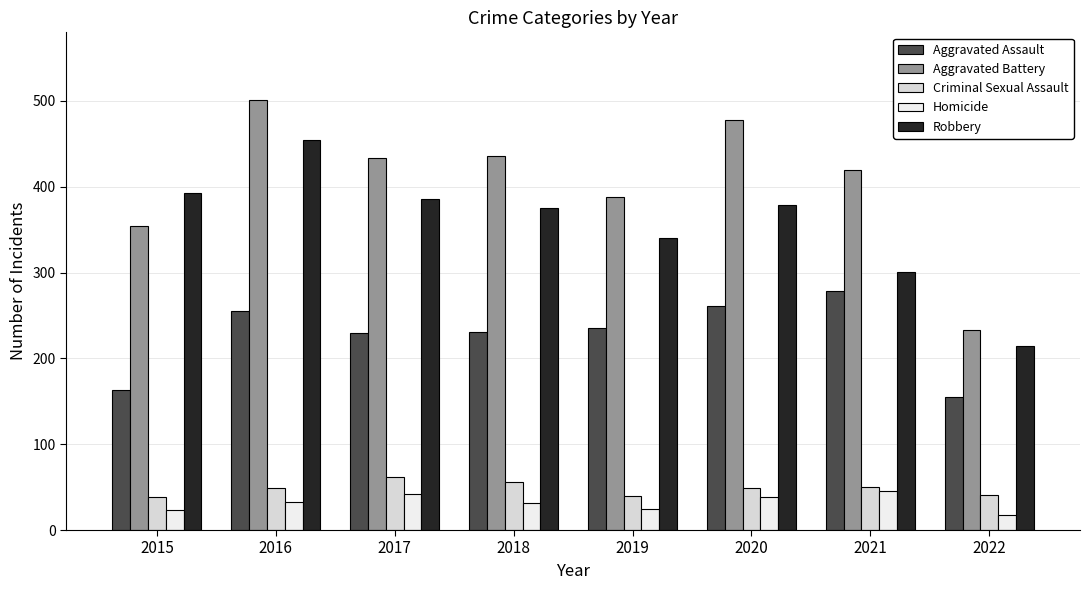

Is the value of Aggravated Battery at 2015 greater than the value of Aggravated Assault at 2018?

Yes